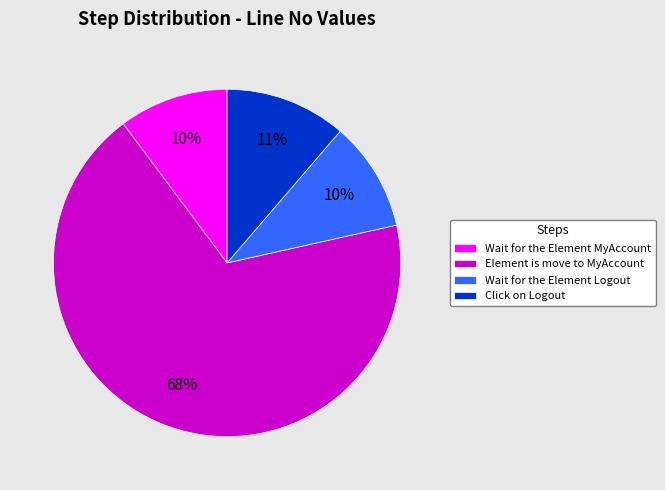

Which category accounts for the majority?

Element is move to MyAccount